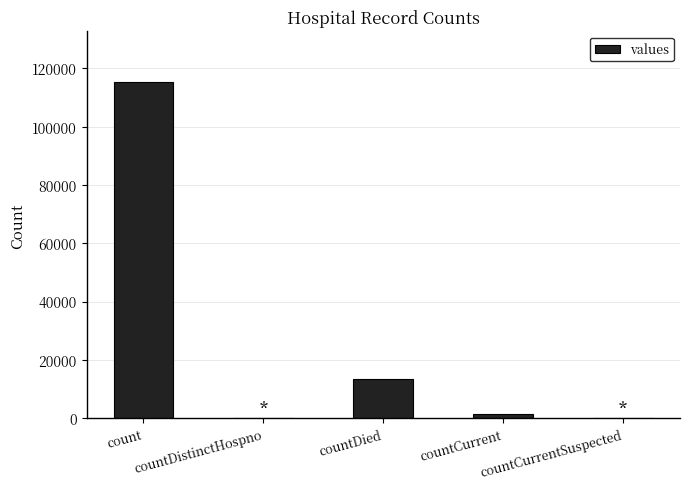

What is the greatest value displayed?

115379